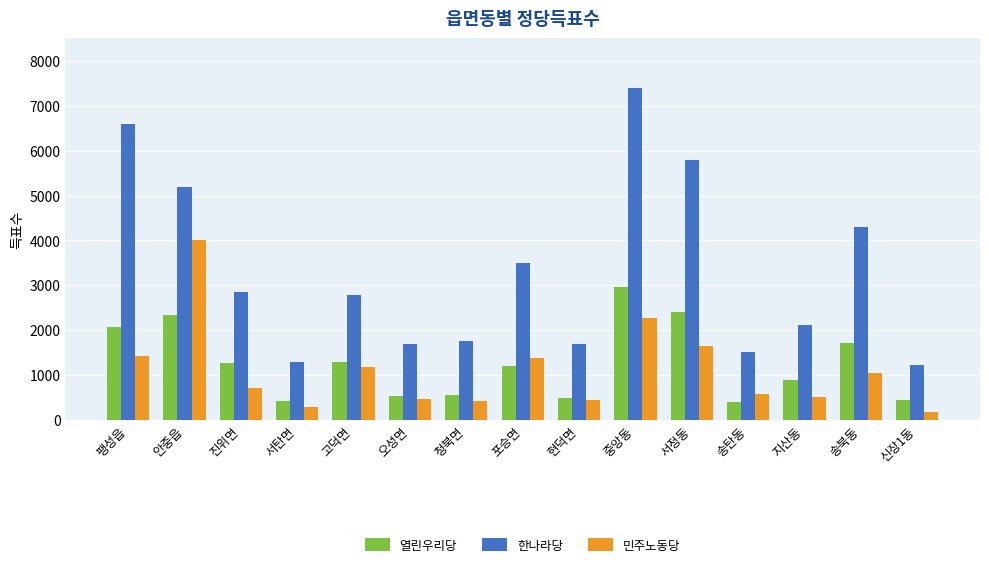

Is the value of 열린우리당 at 현덕면 greater than the value of 민주노동당 at 포승면?

No